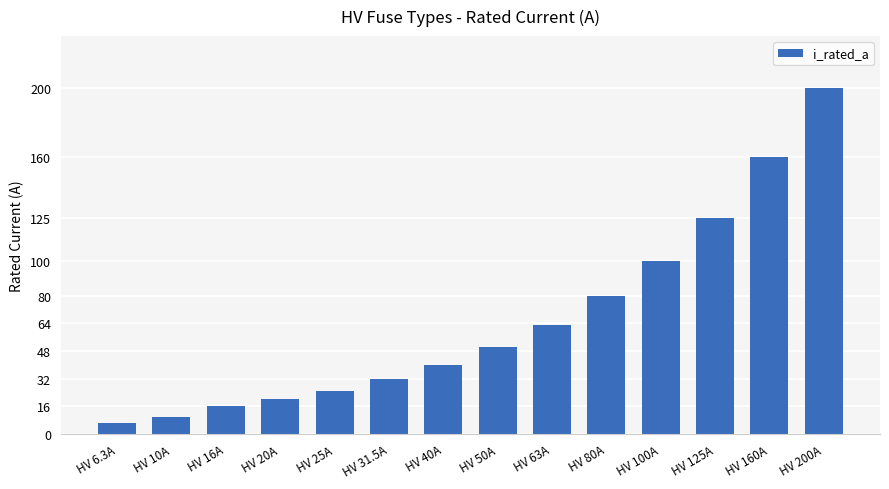

True or false: the data shows 25.0 at HV 25A.

True